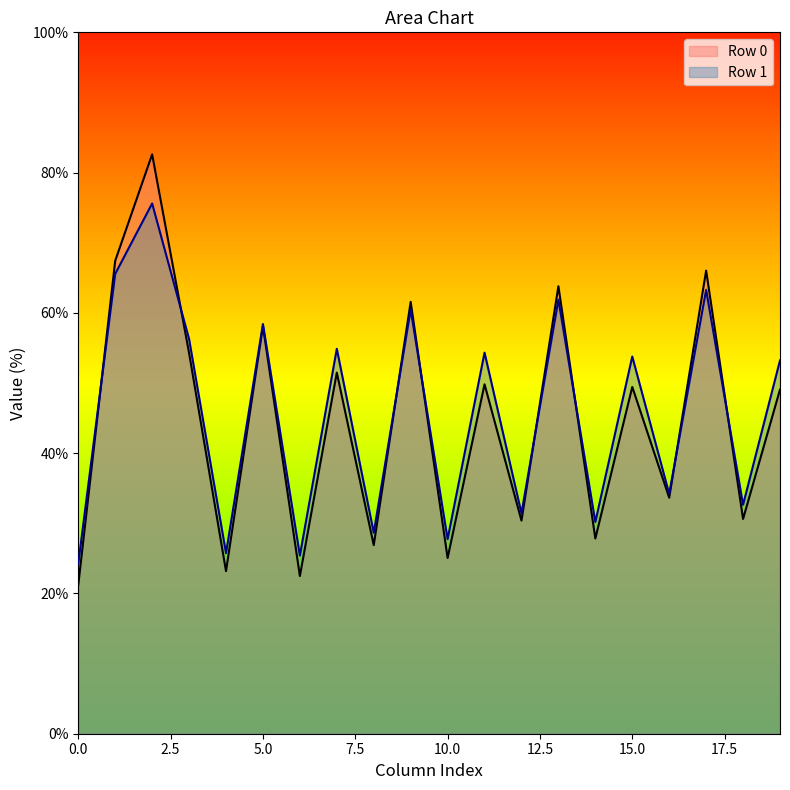

What are all the series names shown in the legend?

Row 0, Row 1